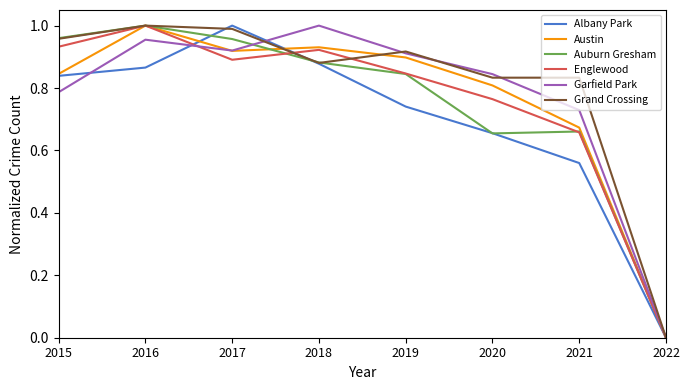

List the labels in order of Englewood value, smallest first.

2022, 2021, 2020, 2019, 2017, 2018, 2015, 2016